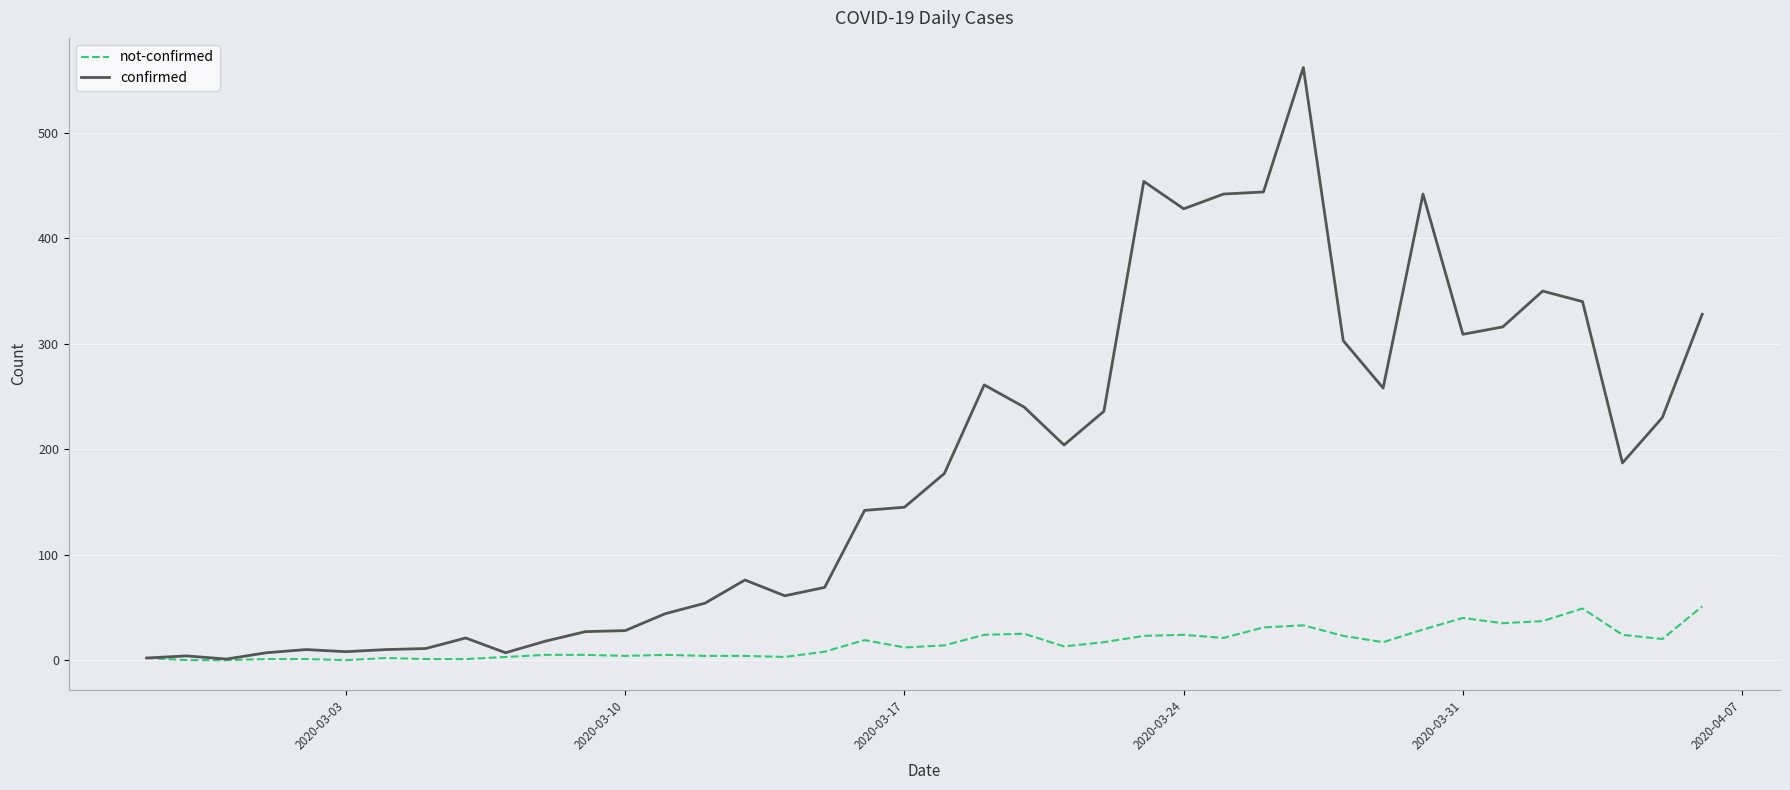

What is the highest value of the confirmed series?

562